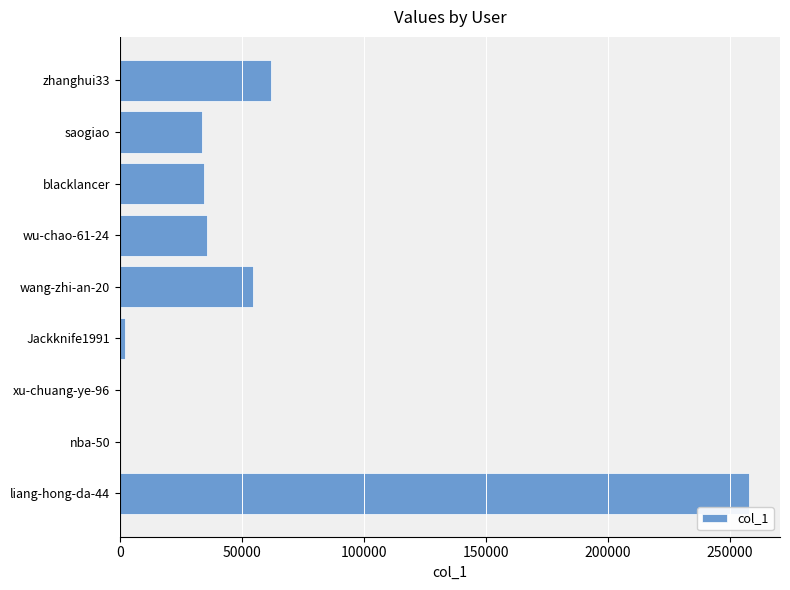

At which label is the value closest to 128813?

zhanghui33